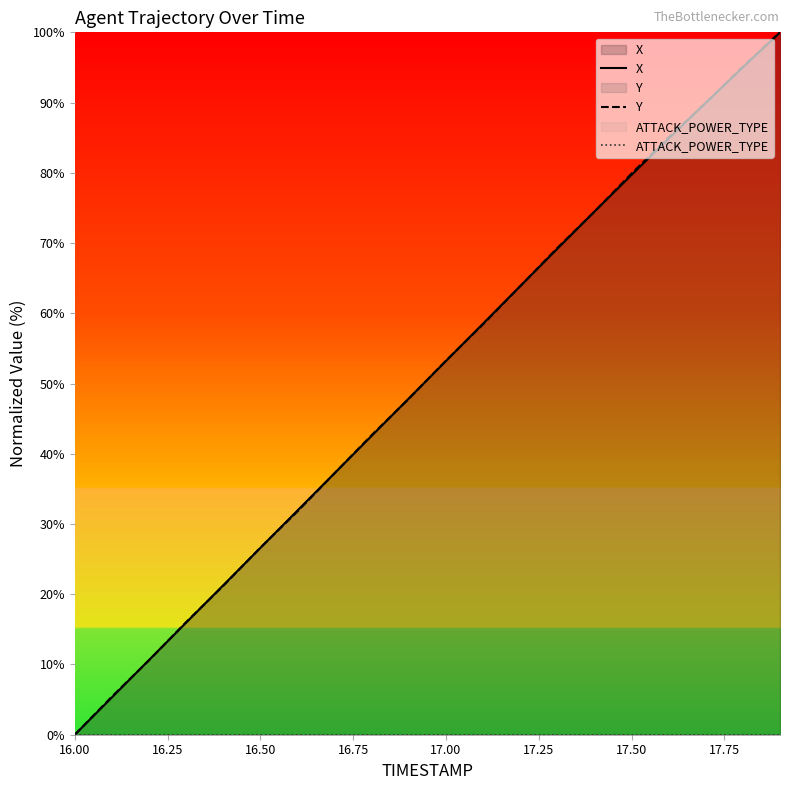

What is the spread (max minus min) of values at 17.00?

53.3